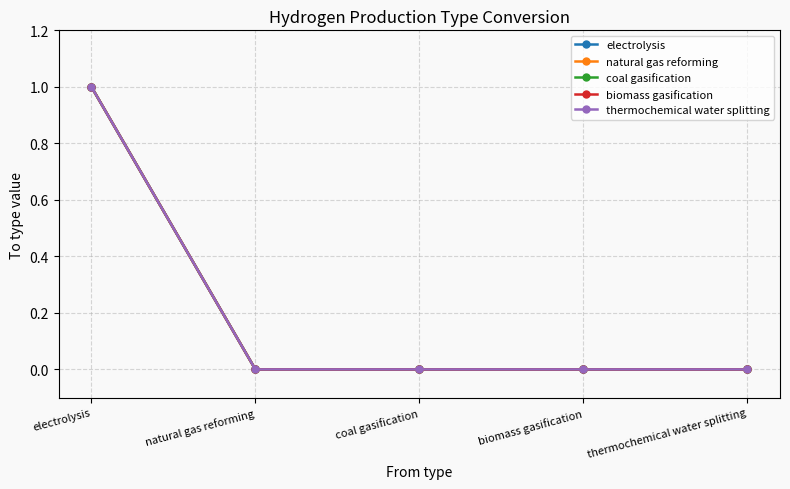

What are all the series names shown in the legend?

electrolysis, natural gas reforming, coal gasification, biomass gasification, thermochemical water splitting